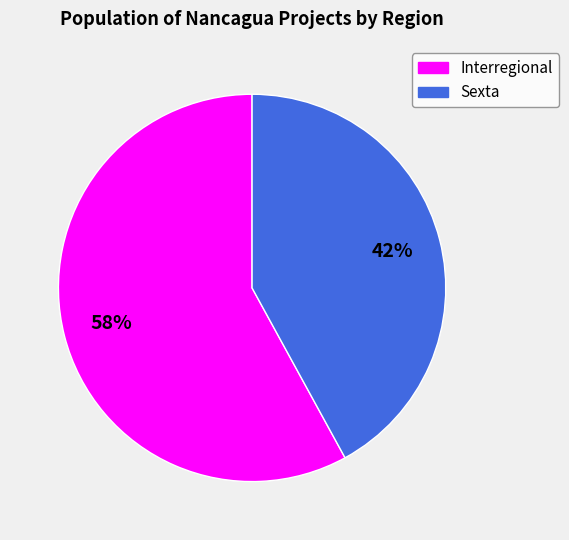

What is the ratio of the value at Sexta to the value at Interregional?

0.7